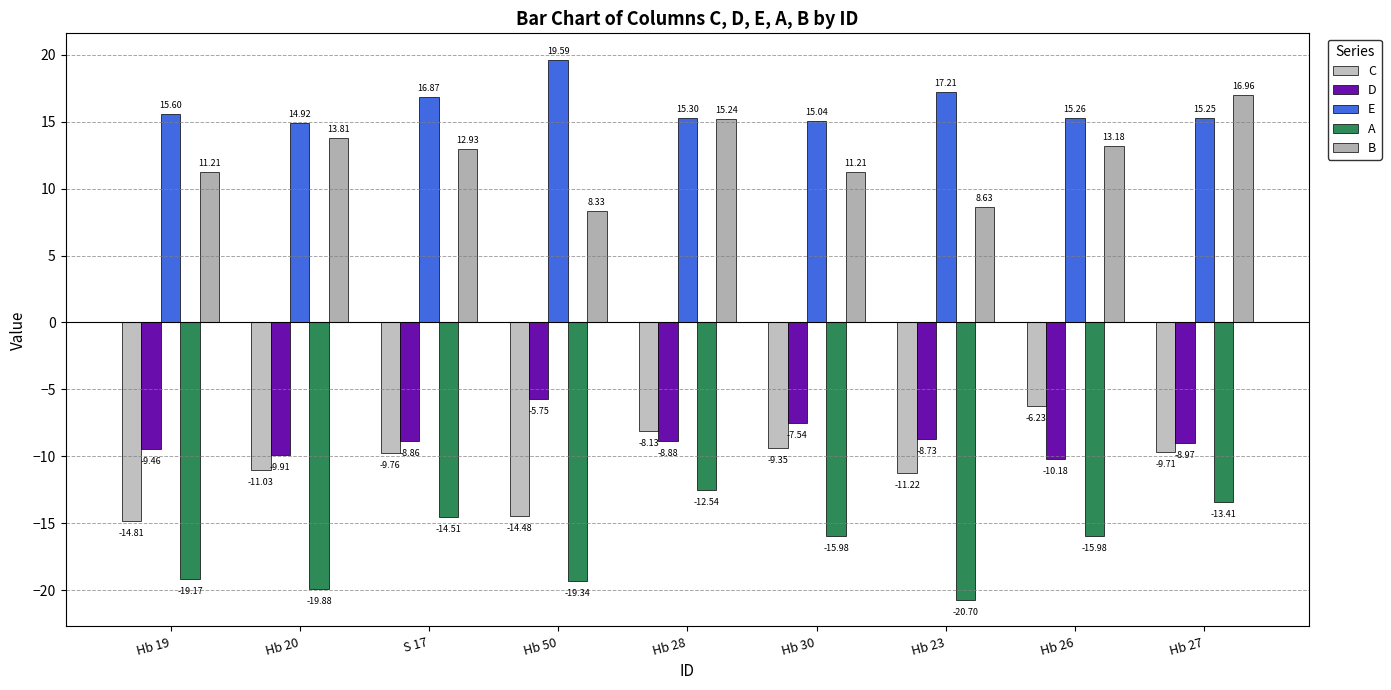

What is the average value of the E series?

16.1